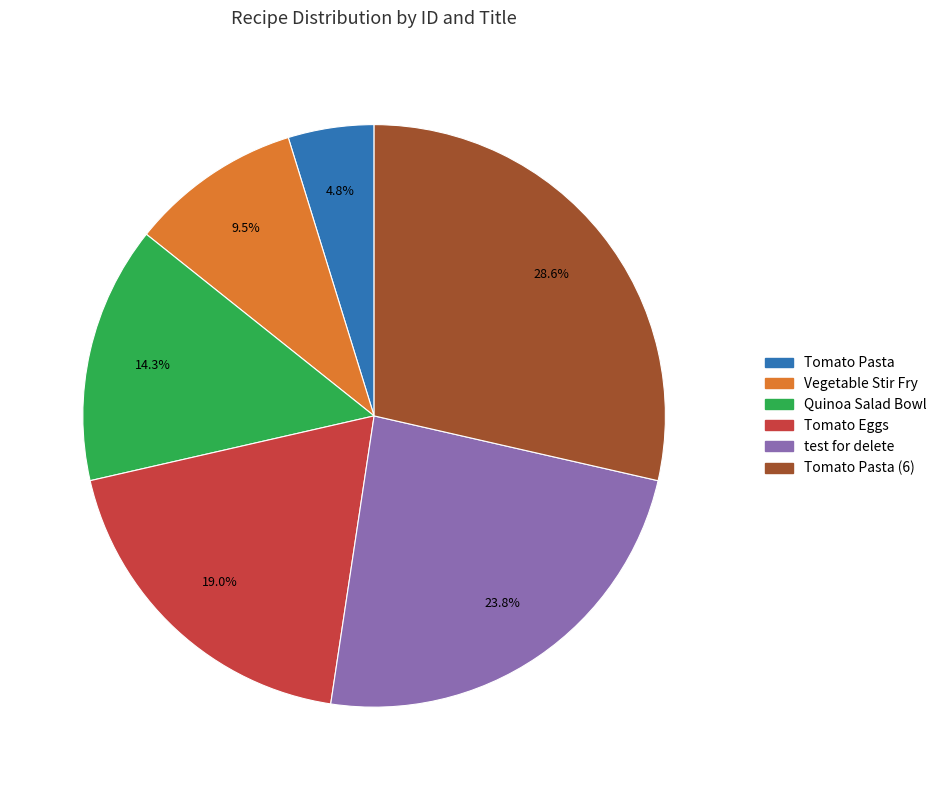

Is there a majority slice in this chart?

No